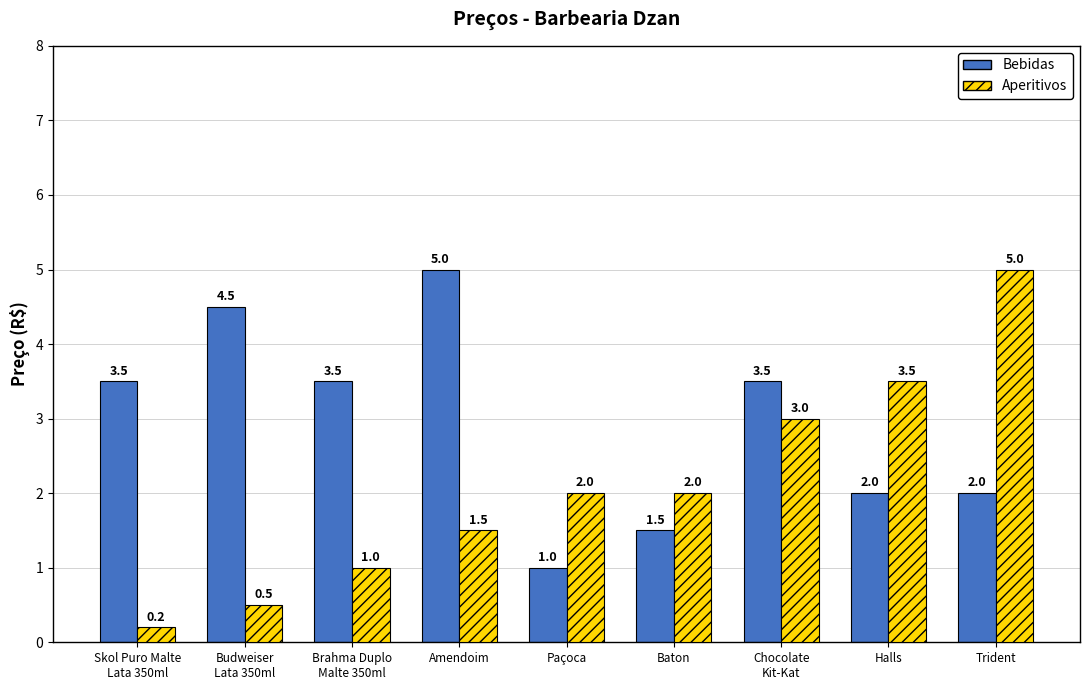

At Chocolate
Kit-Kat, list the series in order from smallest to largest.

Aperitivos, Bebidas